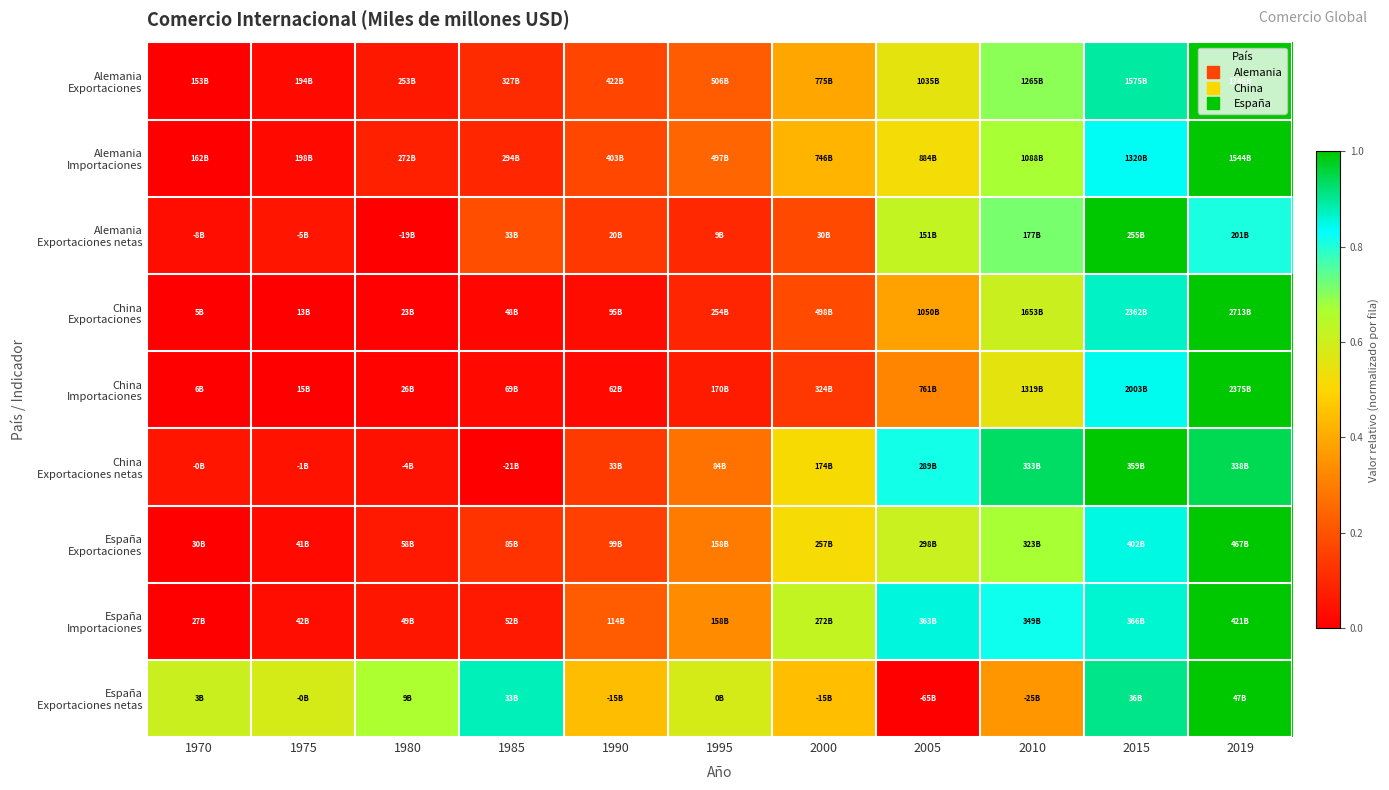

Which label corresponds to the smallest value in the chart?

1970